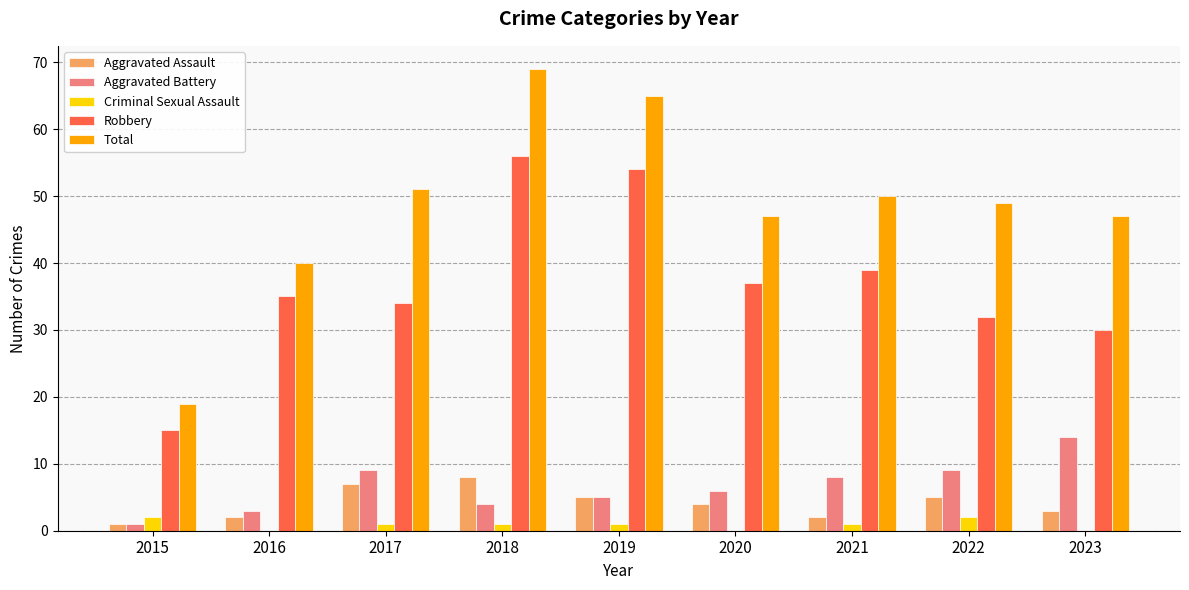

Count the number of categories in the chart.

9